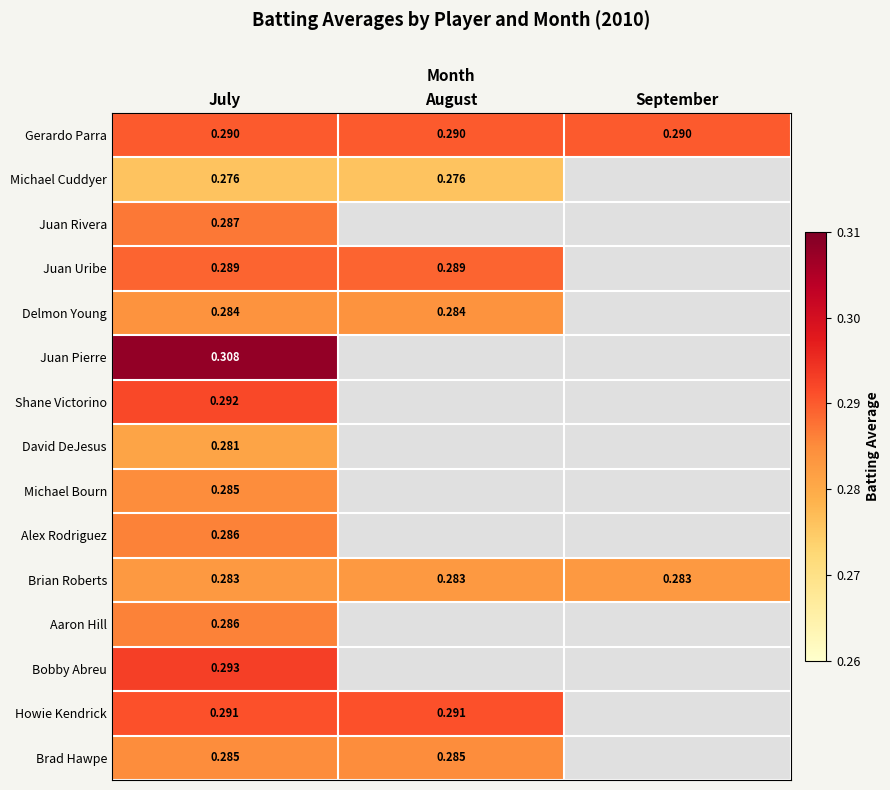

Is the value of Delmon Young at August greater than the value of Alex Rodriguez at July?

No